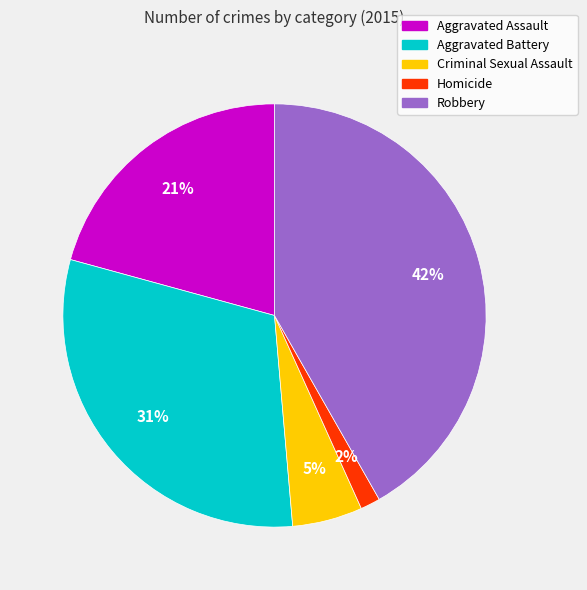

To the nearest percent, what percentage of the pie is Homicide?

2%